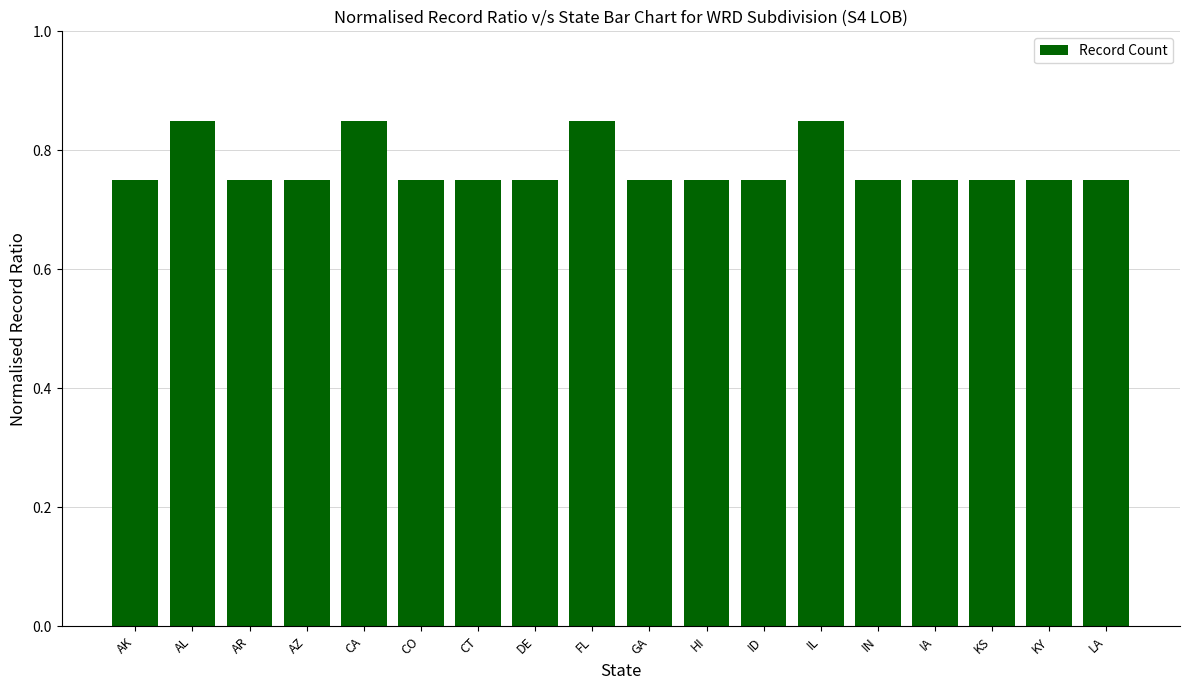

What is the sum of all values?

13.9